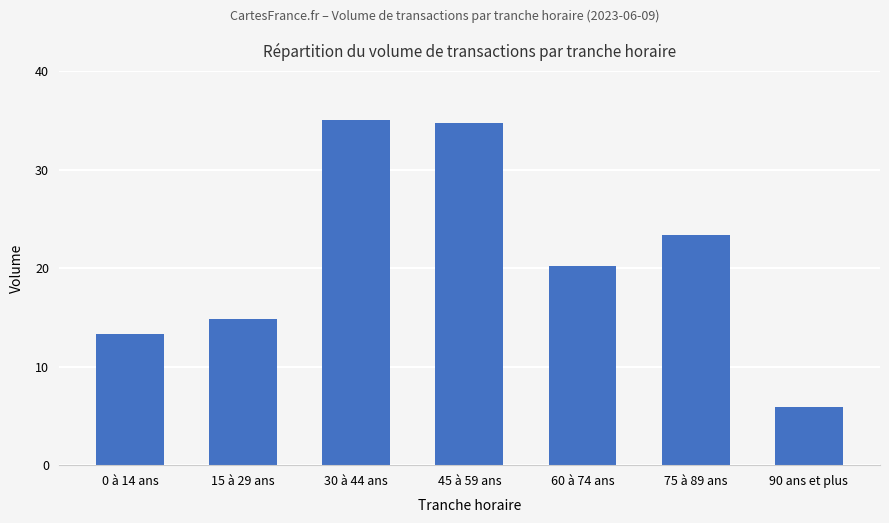

Reading right to left, what are all the values shown in this chart?

90 ans et plus=5.9	75 à 89 ans=23.3	60 à 74 ans=20.2	45 à 59 ans=34.8	30 à 44 ans=35.0	15 à 29 ans=14.8	0 à 14 ans=13.3